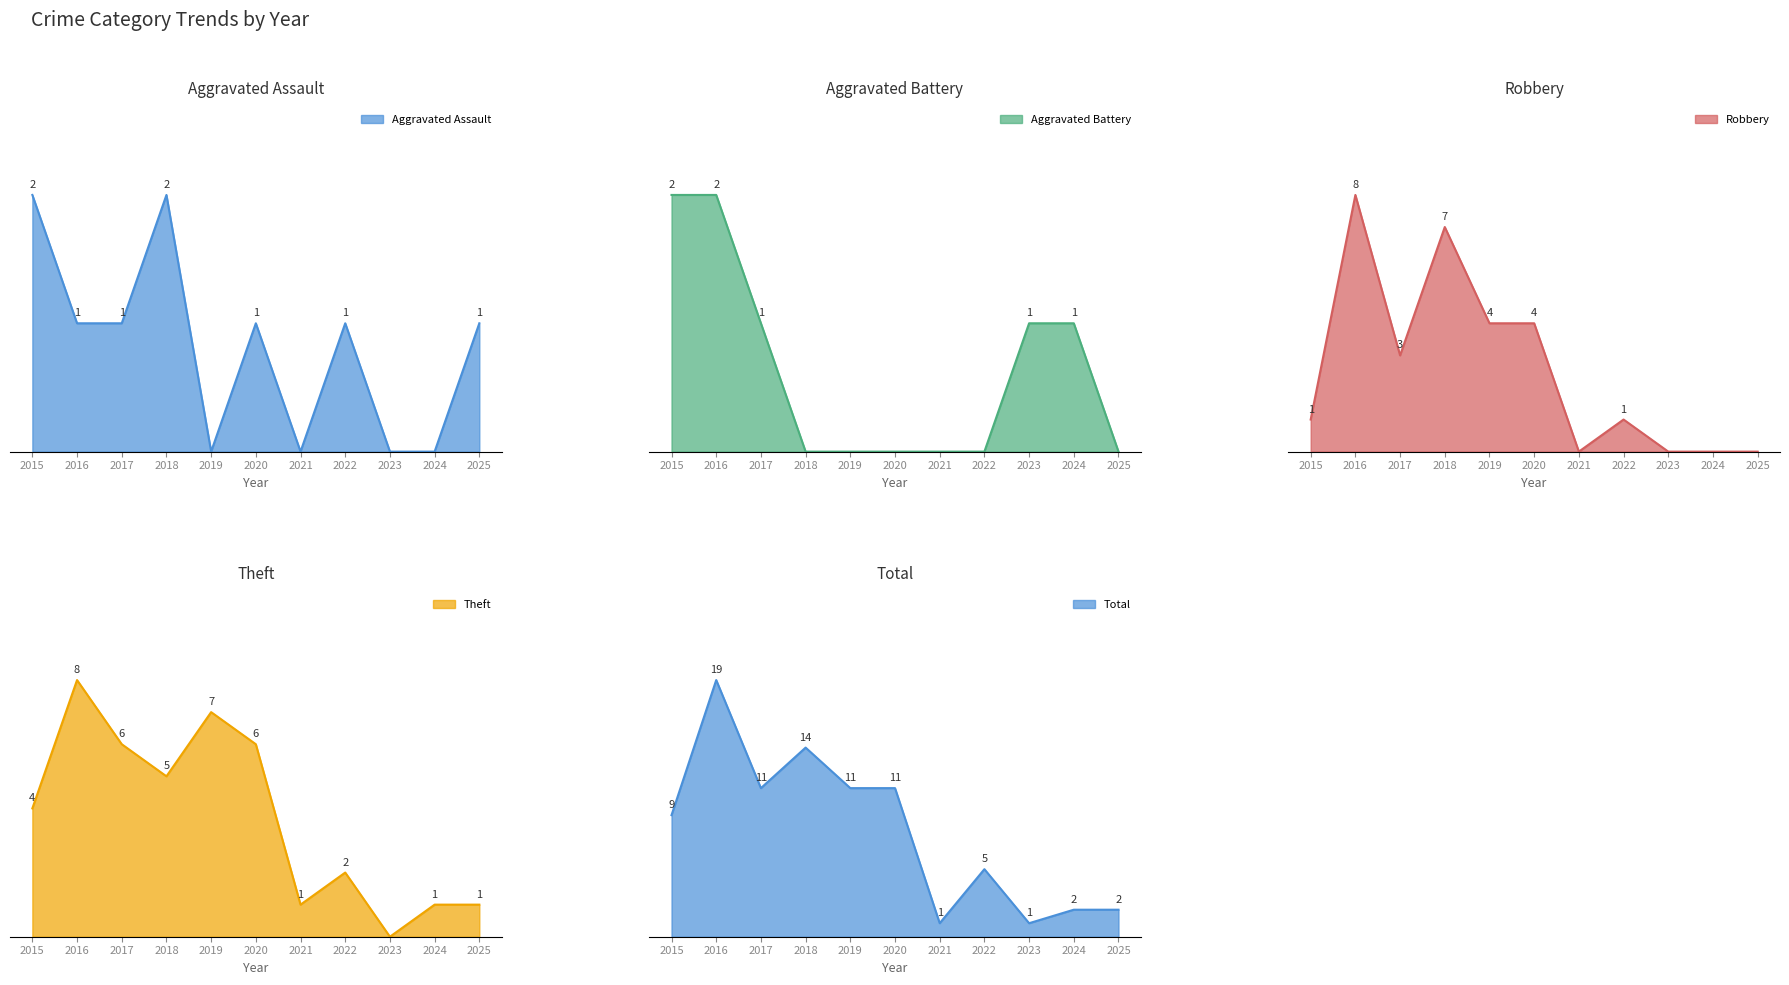

What is the difference between the Total values at 2025 and 2022?

3